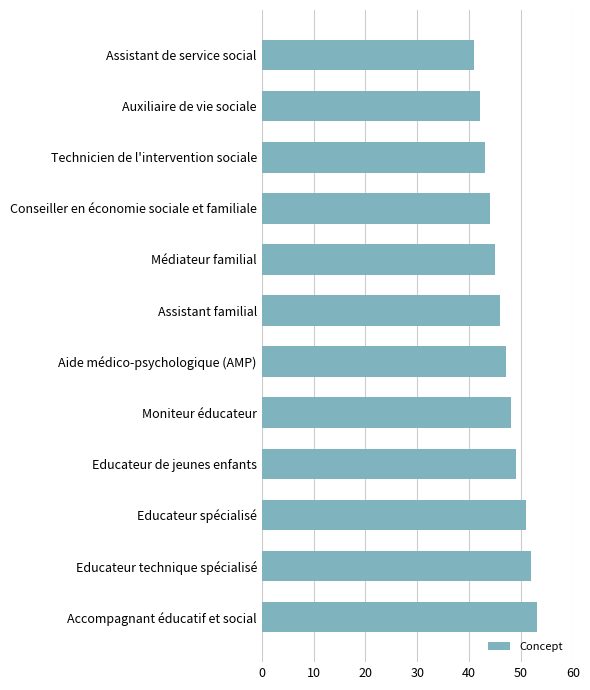

Between Educateur technique spécialisé and Educateur de jeunes enfants, which is larger?

Educateur technique spécialisé